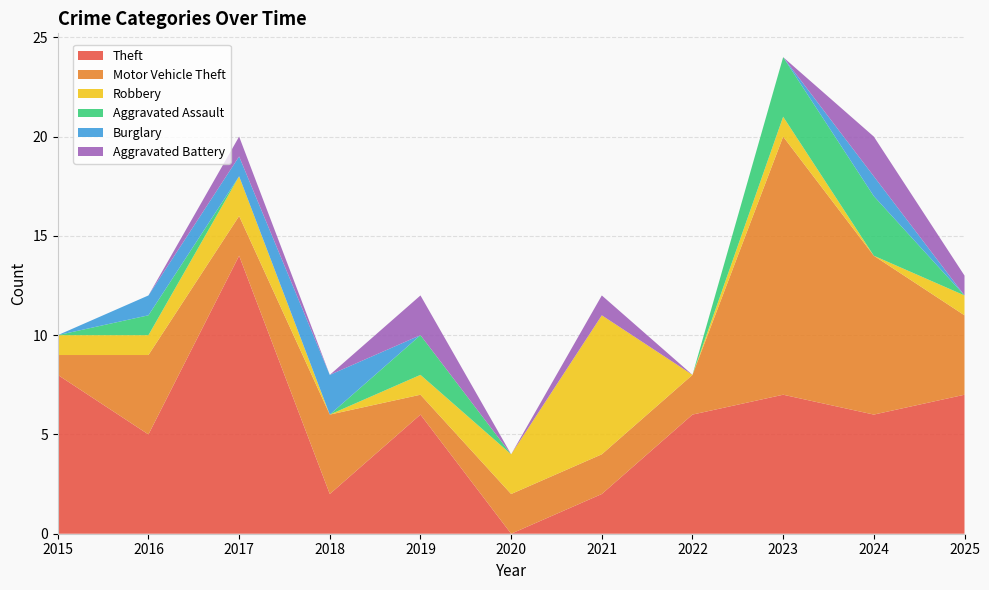

Reading right to left, extract all data points from this chart.

Theft: 2025=7	2024=6	2023=7	2022=6	2021=2	2020=0	2019=6	2018=2	2017=14	2016=5	2015=8
Motor Vehicle Theft: 2025=4	2024=8	2023=13	2022=2	2021=2	2020=2	2019=1	2018=4	2017=2	2016=4	2015=1
Robbery: 2025=1	2024=0	2023=1	2022=0	2021=7	2020=2	2019=1	2018=0	2017=2	2016=1	2015=1
Aggravated Assault: 2025=0	2024=3	2023=3	2022=0	2021=0	2020=0	2019=2	2018=0	2017=0	2016=1	2015=0
Burglary: 2025=0	2024=1	2023=0	2022=0	2021=0	2020=0	2019=0	2018=2	2017=1	2016=1	2015=0
Aggravated Battery: 2025=1	2024=2	2023=0	2022=0	2021=1	2020=0	2019=2	2018=0	2017=1	2016=0	2015=0